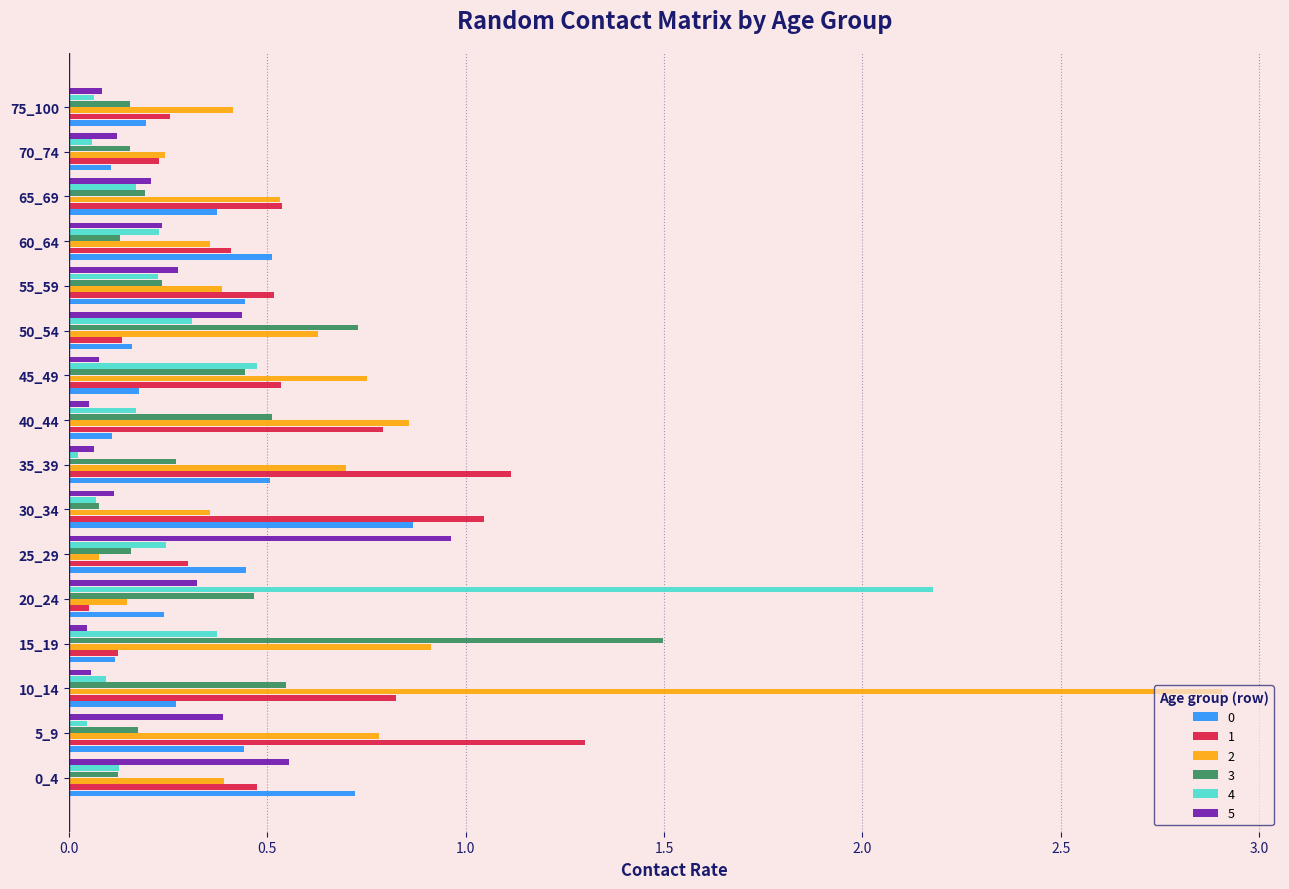

At which category is the sum across all series the highest?

10_14